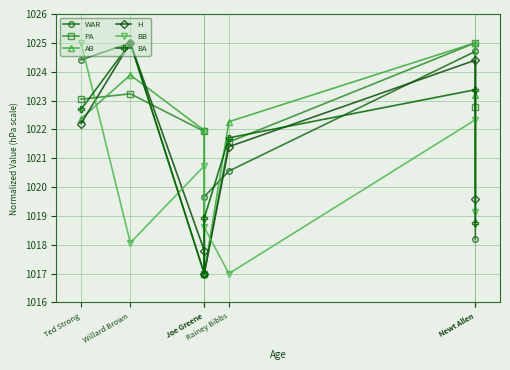

What is the spread (max minus min) of values at Willard Brown?

6.9